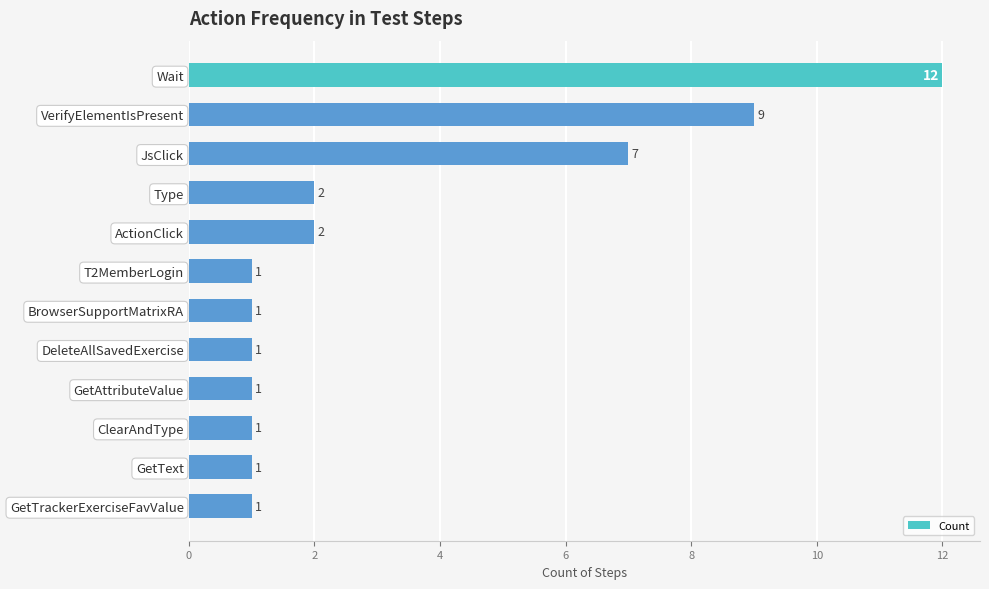

Reading top to bottom, extract all data points from this chart.

Wait=12	VerifyElementIsPresent=9	JsClick=7	Type=2	ActionClick=2	T2MemberLogin=1	BrowserSupportMatrixRA=1	DeleteAllSavedExercise=1	GetAttributeValue=1	ClearAndType=1	GetText=1	GetTrackerExerciseFavValue=1